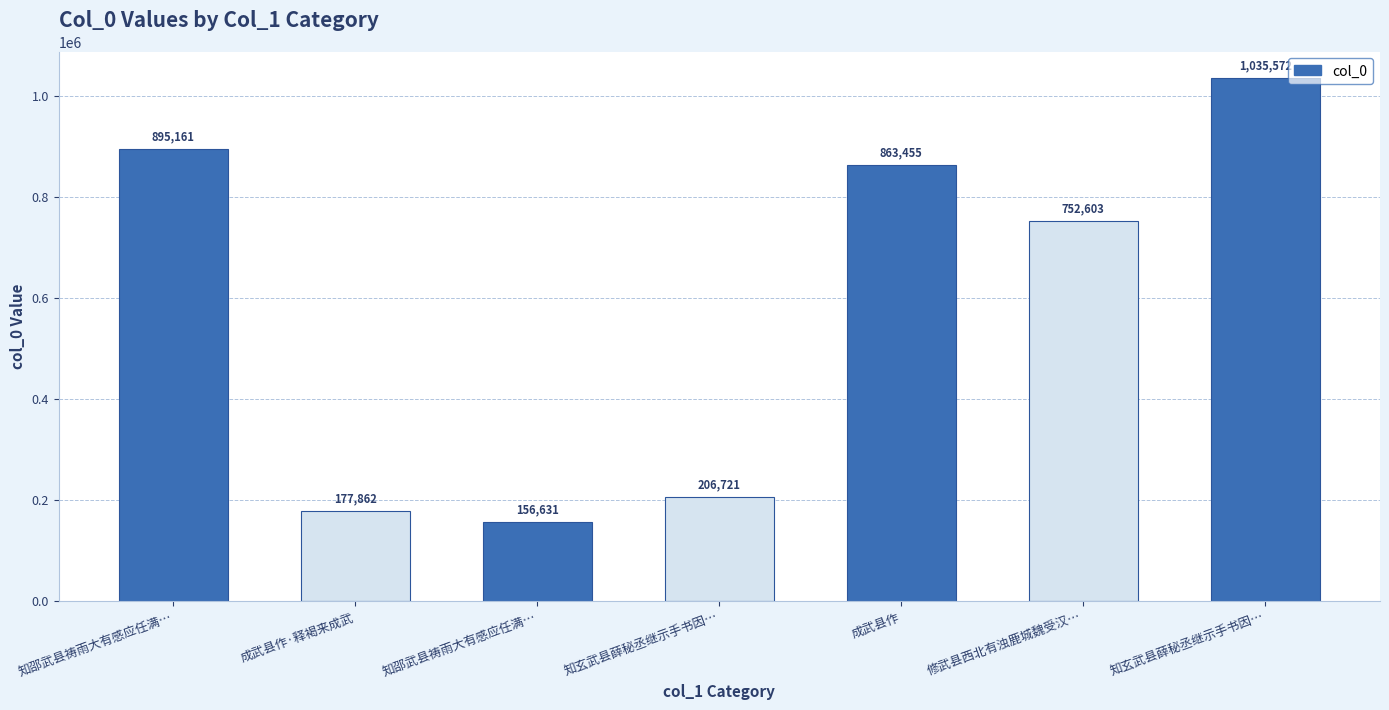

What is the minimum value shown in the chart?

156631